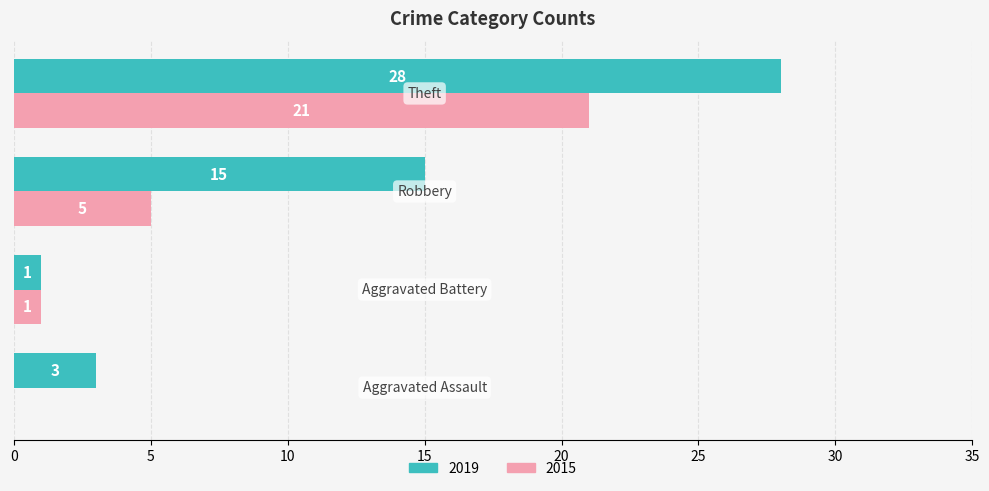

Which series has the largest total across all categories?

2019